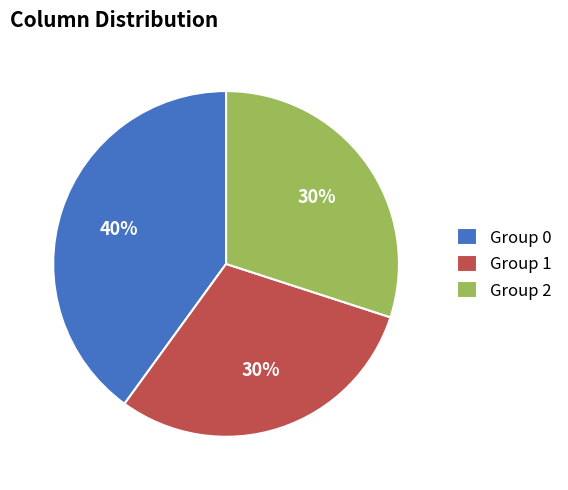

Do Group 2 and Group 1 together represent more than half of the pie?

Yes